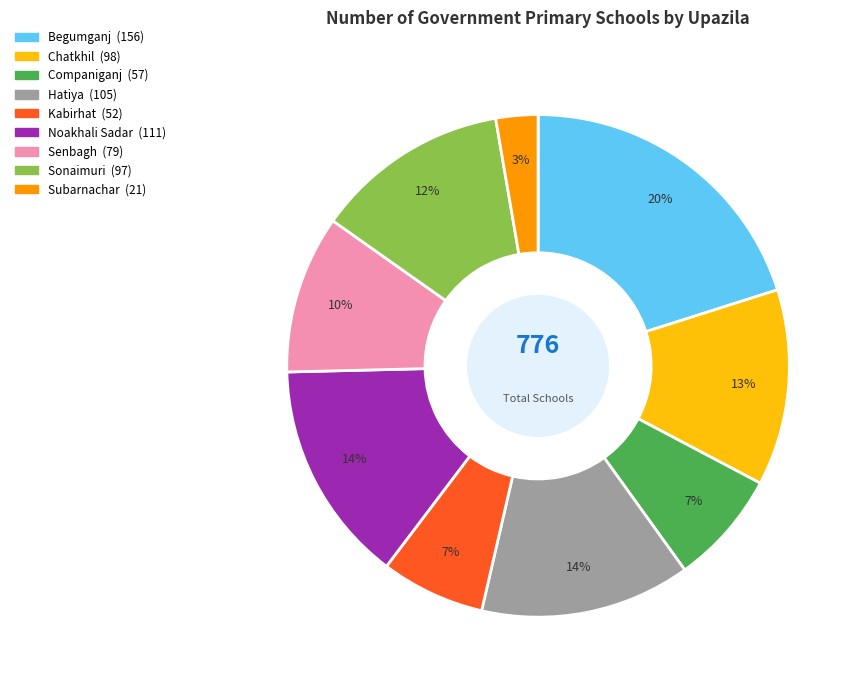

Does Begumganj account for over 50% of the chart?

No